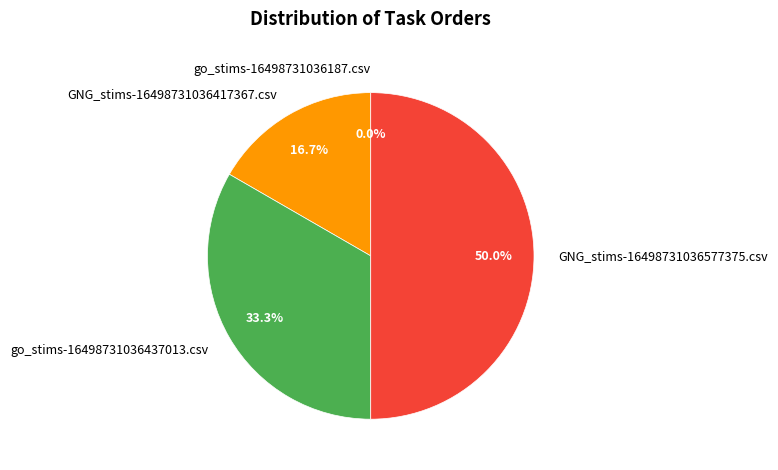

What is the total percentage of go_stims-16498731036187.csv and go_stims-16498731036437013.csv?

33.3%